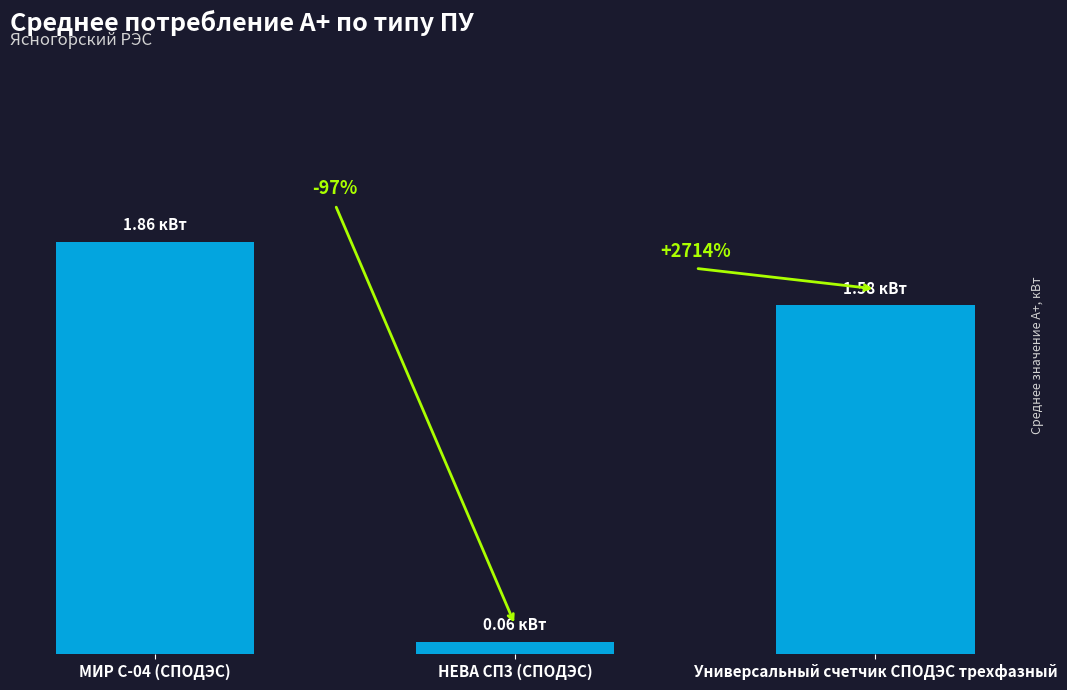

Does the chart contain any negative values?

No